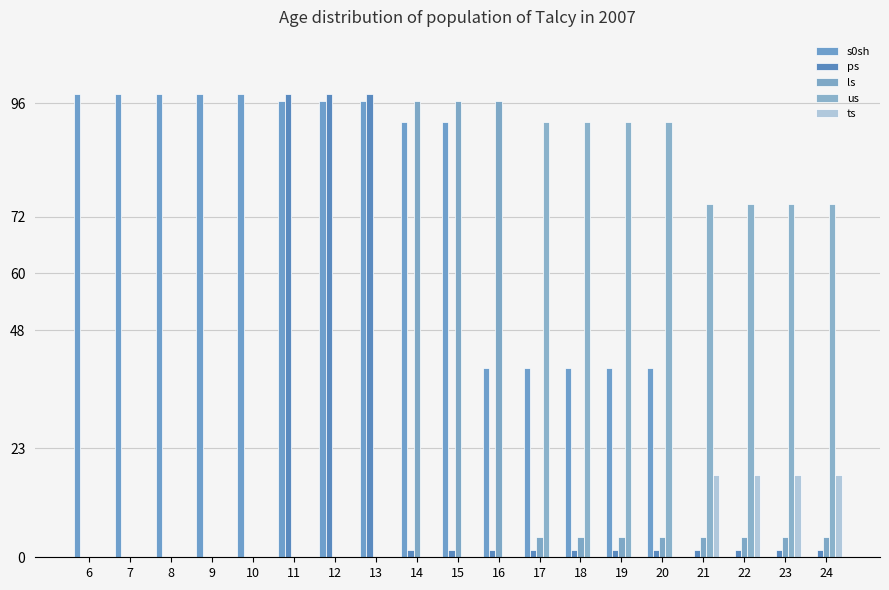

Reading left to right, list all the values displayed in this chart.

s0sh: 6=98.0	7=98.0	8=98.0	9=98.0	10=98.0	11=96.4	12=96.4	13=96.4	14=92.1	15=92.1	16=40.0	17=40.0	18=40.0	19=40.0	20=40.0	21=0.0	22=0.0	23=0.0	24=0.0
ps: 6=0.0	7=0.0	8=0.0	9=0.0	10=0.0	11=98.0	12=98.0	13=98.0	14=1.6	15=1.6	16=1.6	17=1.6	18=1.6	19=1.6	20=1.6	21=1.6	22=1.6	23=1.6	24=1.6
ls: 6=0.0	7=0.0	8=0.0	9=0.0	10=0.0	11=0.0	12=0.0	13=0.0	14=96.4	15=96.4	16=96.4	17=4.3	18=4.3	19=4.3	20=4.3	21=4.3	22=4.3	23=4.3	24=4.3
us: 6=0.0	7=0.0	8=0.0	9=0.0	10=0.0	11=0.0	12=0.0	13=0.0	14=0.0	15=0.0	16=0.0	17=92.1	18=92.1	19=92.1	20=92.1	21=74.7	22=74.7	23=74.7	24=74.7
ts: 6=0.0	7=0.0	8=0.0	9=0.0	10=0.0	11=0.0	12=0.0	13=0.0	14=0.0	15=0.0	16=0.0	17=0.0	18=0.0	19=0.0	20=0.0	21=17.4	22=17.4	23=17.4	24=17.4